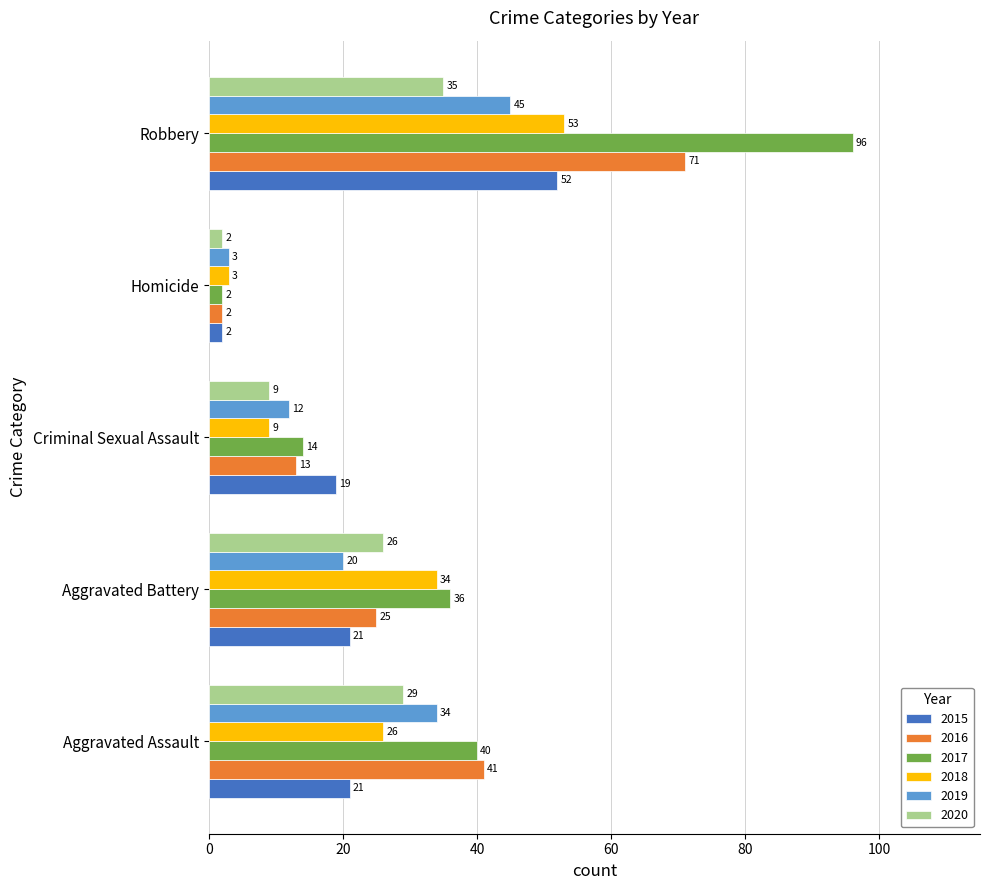

What is the average value of the 2016 series?

30